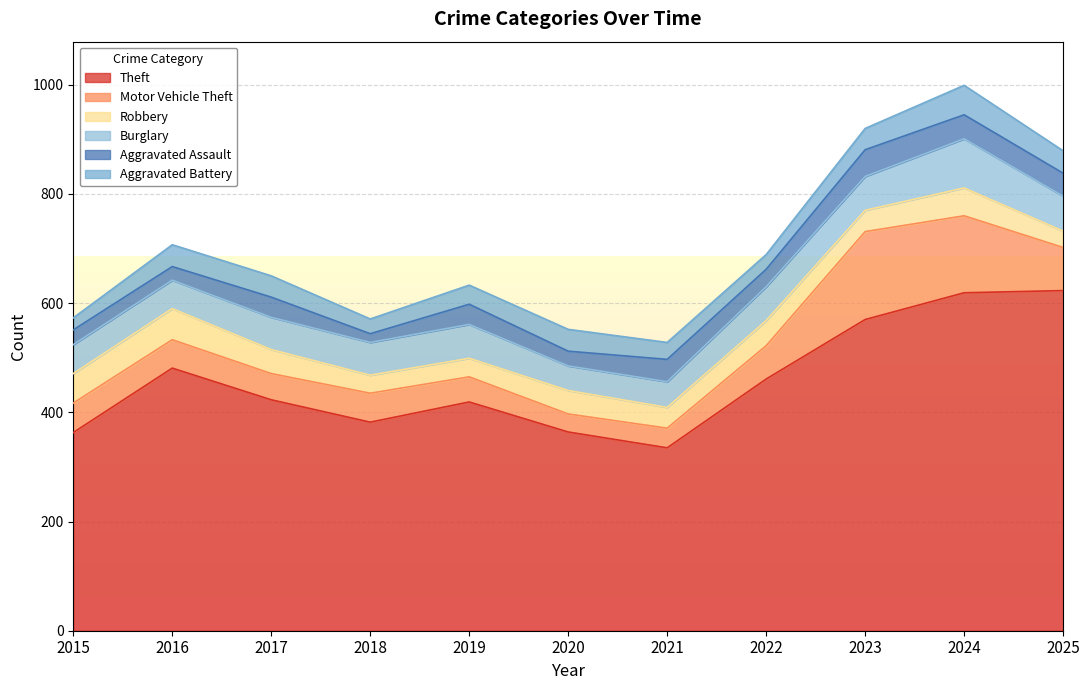

What is the difference between the maximum and minimum values in the Burglary series?

45